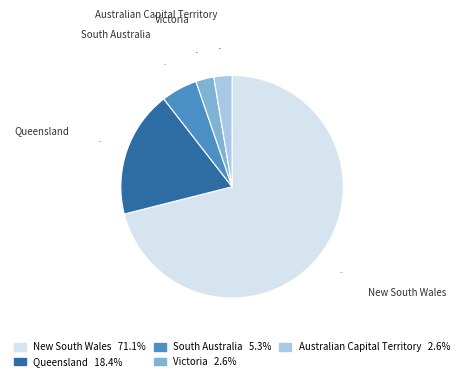

Which category has the biggest portion of the pie?

New South Wales